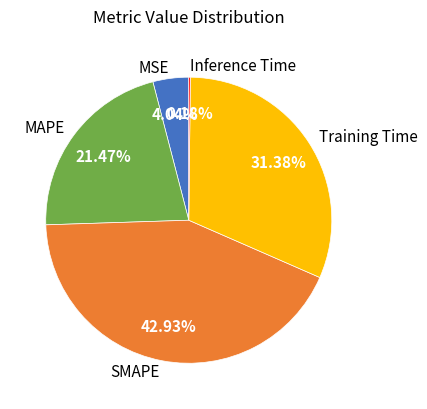

Does MSE represent more than half of the total?

No